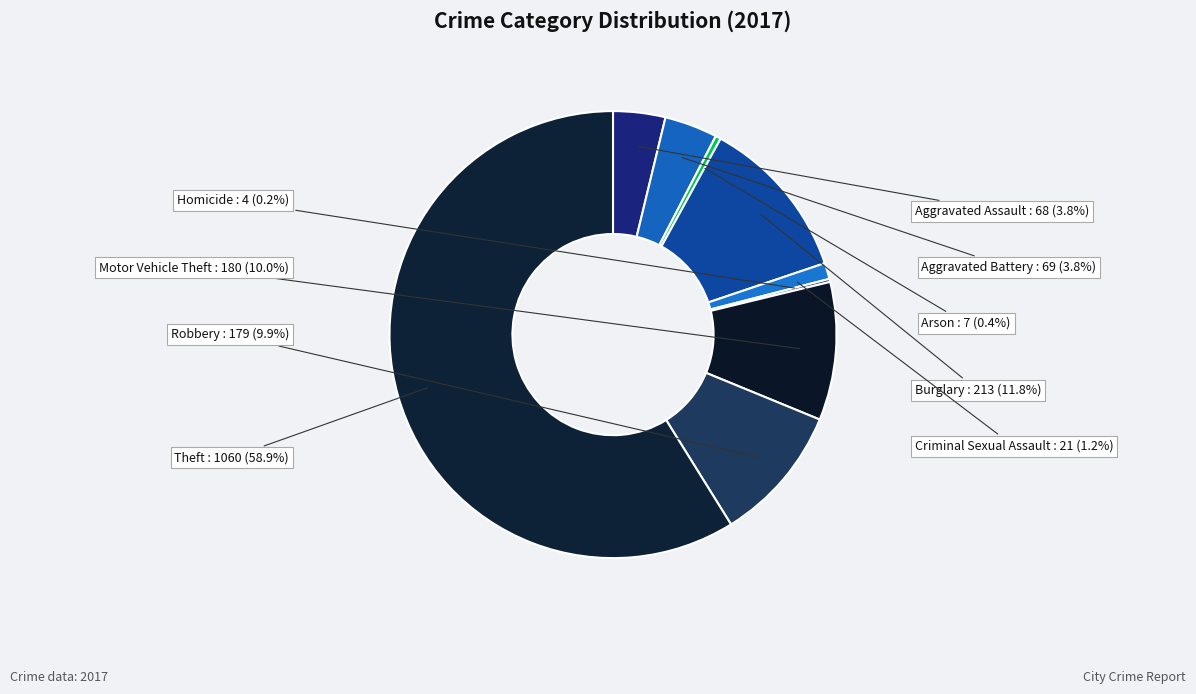

Which slice is the largest?

Theft